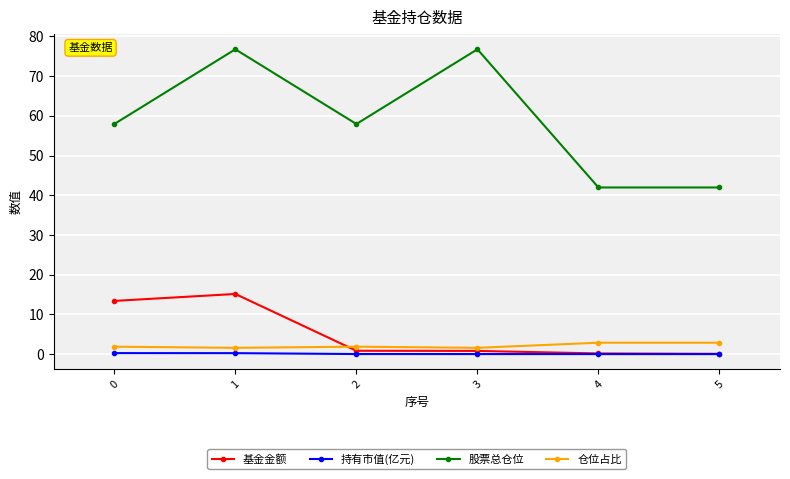

The 持有市值(亿元) series shows 0.0 at 4. True or false?

True